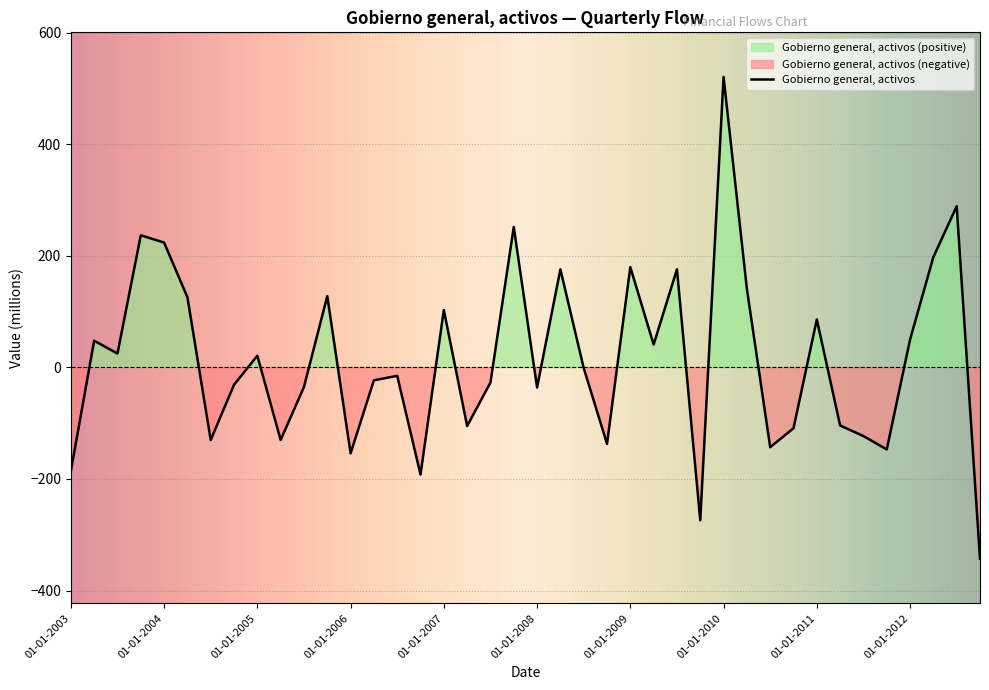

List the labels in order of value, smallest first.

01-10-2012, 01-10-2009, 01-10-2006, 01-01-2003, 01-01-2006, 01-10-2011, 01-07-2010, 01-10-2008, 01-07-2004, 01-04-2005, 01-07-2011, 01-10-2010, 01-04-2007, 01-04-2011, 01-01-2008, 01-07-2005, 01-10-2004, 01-07-2007, 01-04-2006, 01-07-2006, 01-07-2008, 01-01-2005, 01-07-2003, 01-04-2009, 01-04-2003, 01-01-2012, 01-01-2011, 01-01-2007, 01-04-2004, 01-10-2005, 01-04-2010, 01-04-2008, 01-07-2009, 01-01-2009, 01-04-2012, 01-01-2004, 01-10-2003, 01-10-2007, 01-07-2012, 01-01-2010